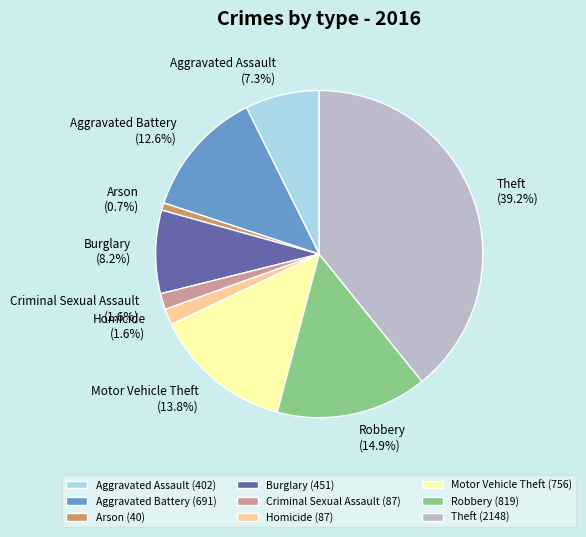

True or false: Motor Vehicle Theft accounts for 14% of the total.

True